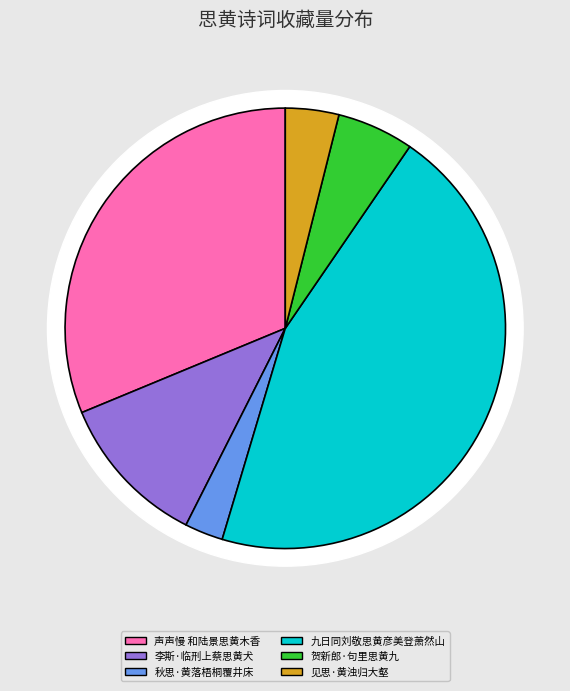

Is the sum of 秋思·黄落梧桐覆井床 and 见思·黄浊归大壑 greater than half?

No